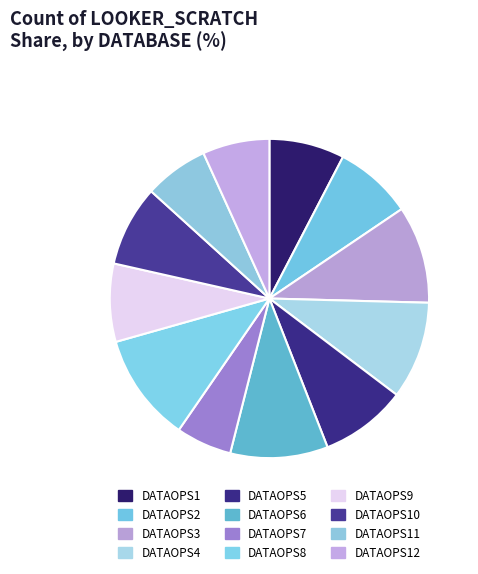

Do DATAOPS9 and DATAOPS7 together represent more than half of the pie?

No